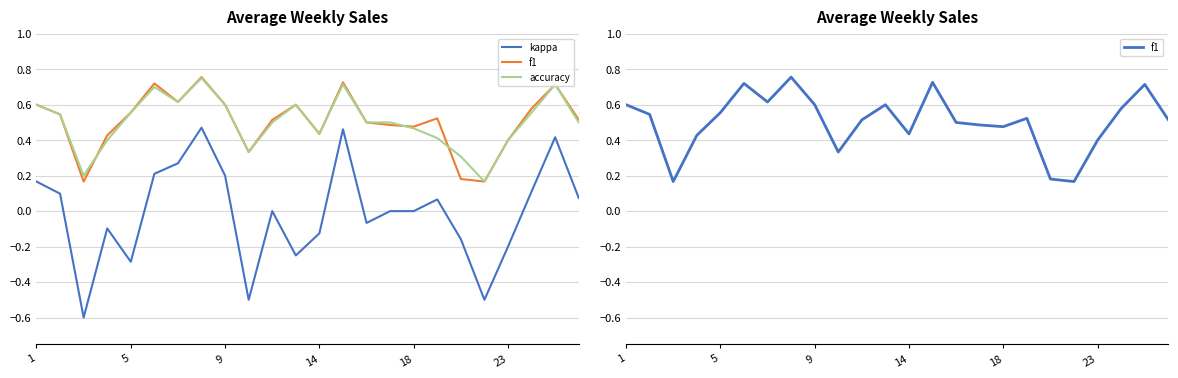

What are all the series names shown in the legend?

kappa, f1, accuracy